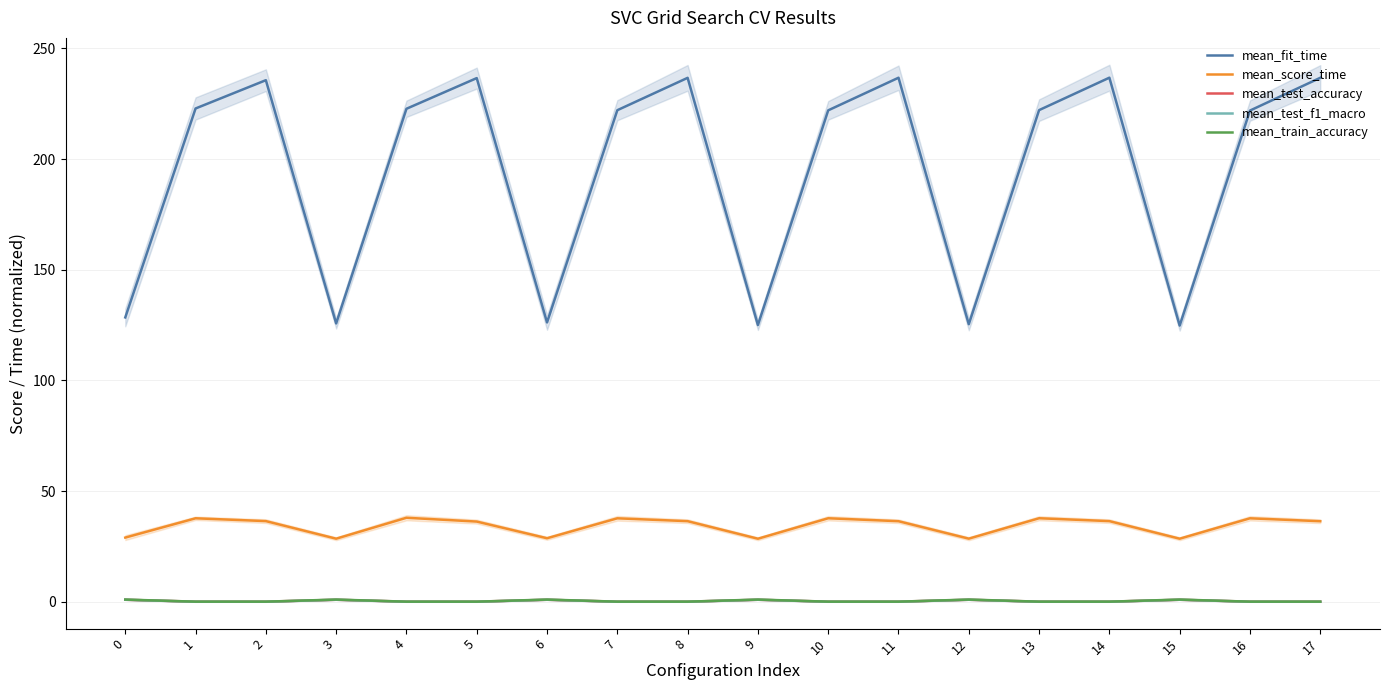

How many interior local peaks does the mean_fit_time series have?

5